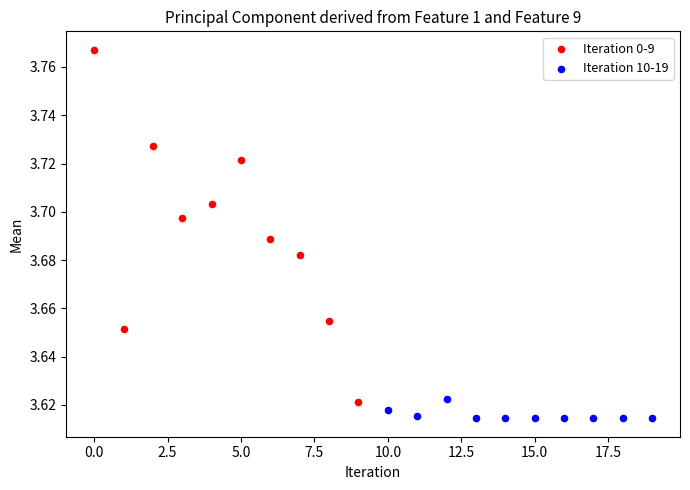

Which series contains the highest Y value?

Iteration 0-9